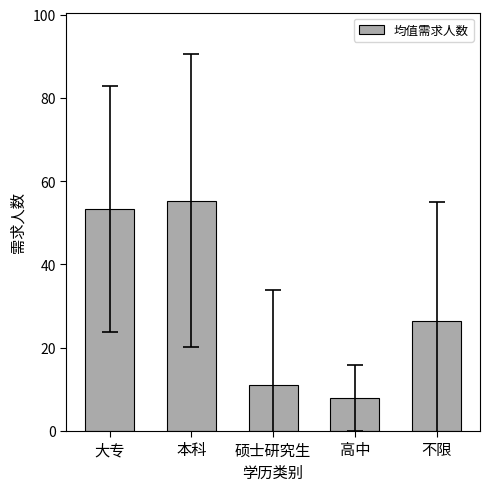

Which category has the lowest value across all series?

高中